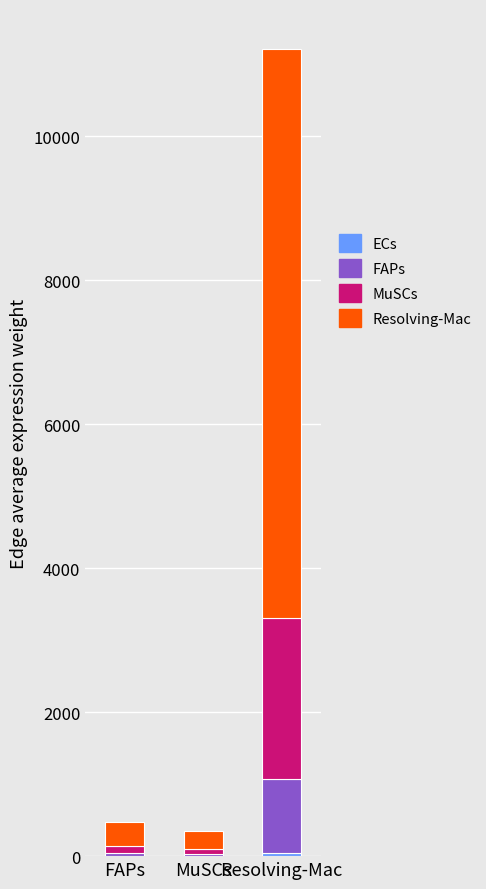

At which category is the sum across all series the highest?

Resolving-Mac